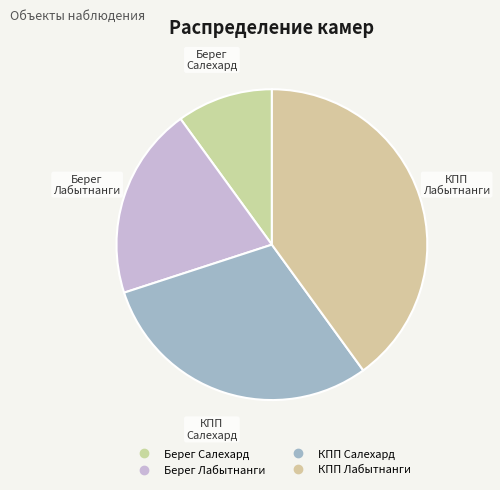

To the nearest percent, what percentage of the pie is КПП Салехард?

30%